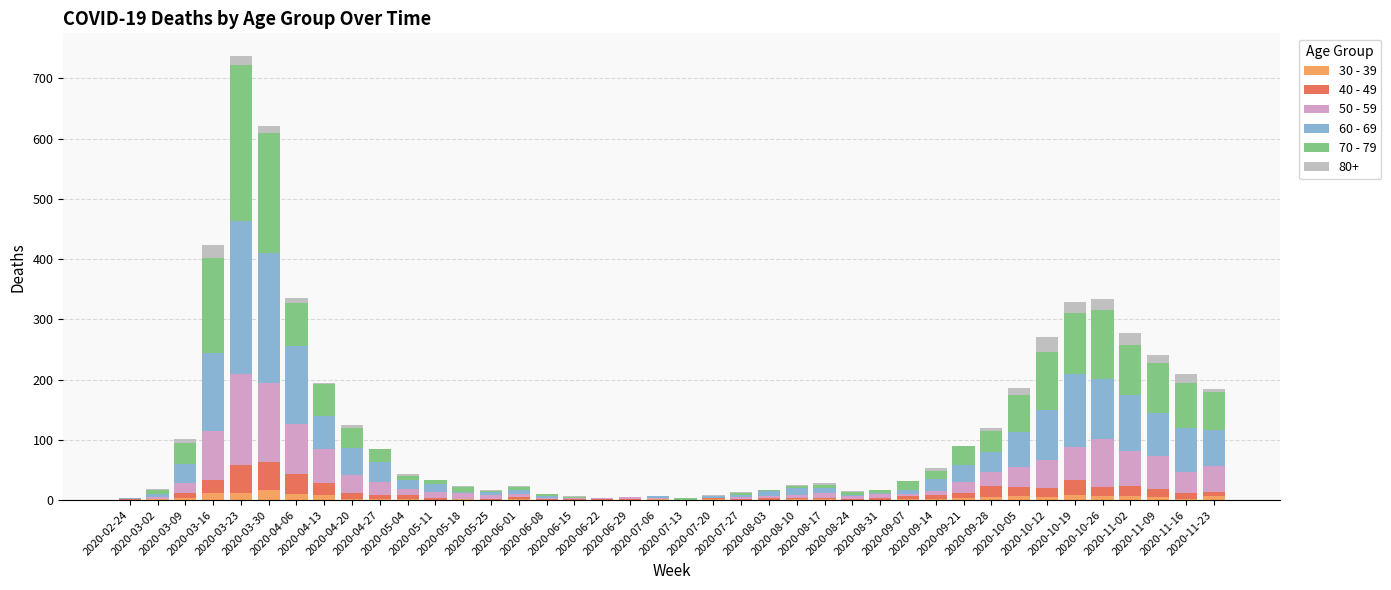

Are the bars horizontal?

No